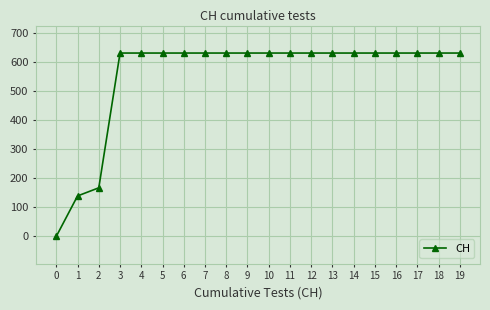

What is the maximum value shown in the chart?

631